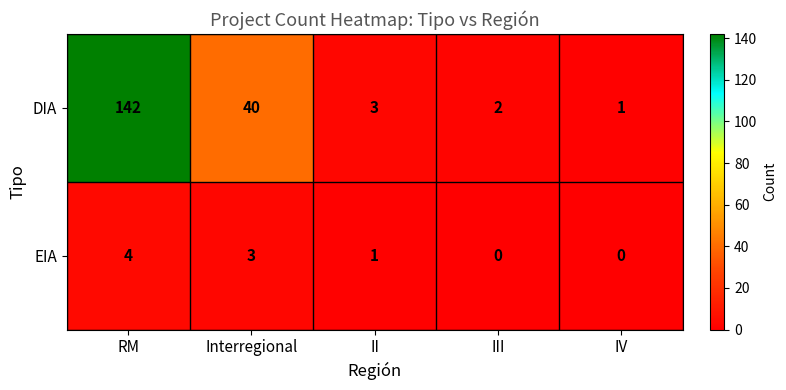

Which series has the widest spread of values?

DIA